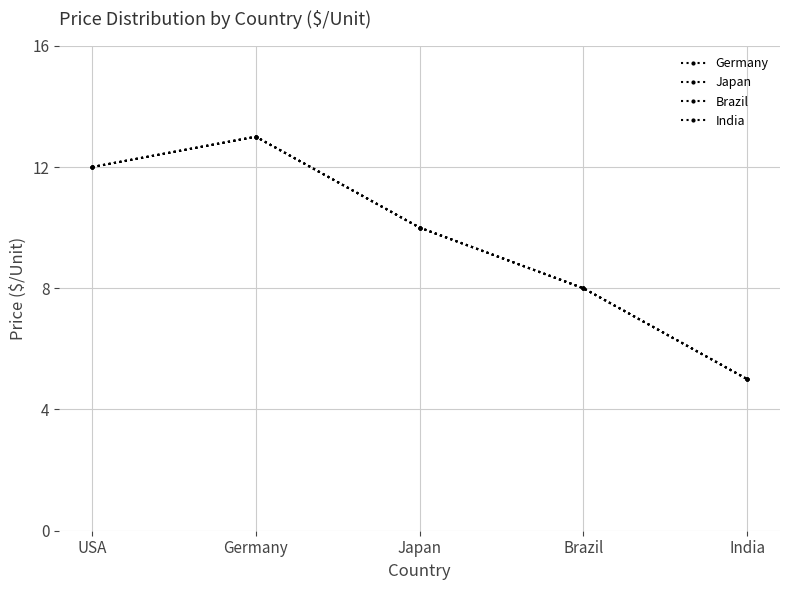

How many lines are shown in the chart?

4